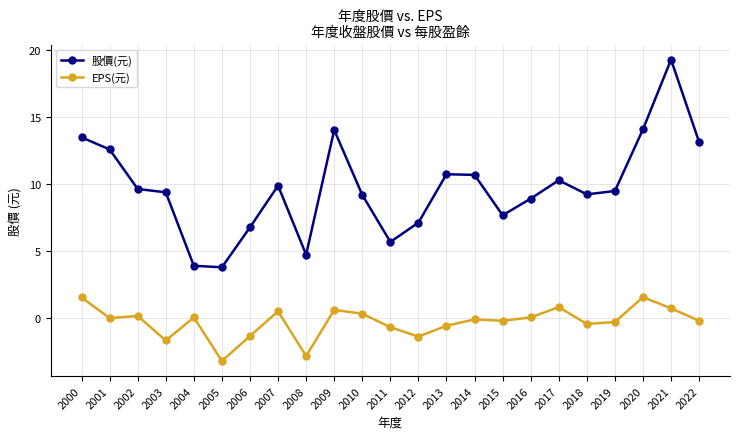

Which series has the largest total across all categories?

股價(元)